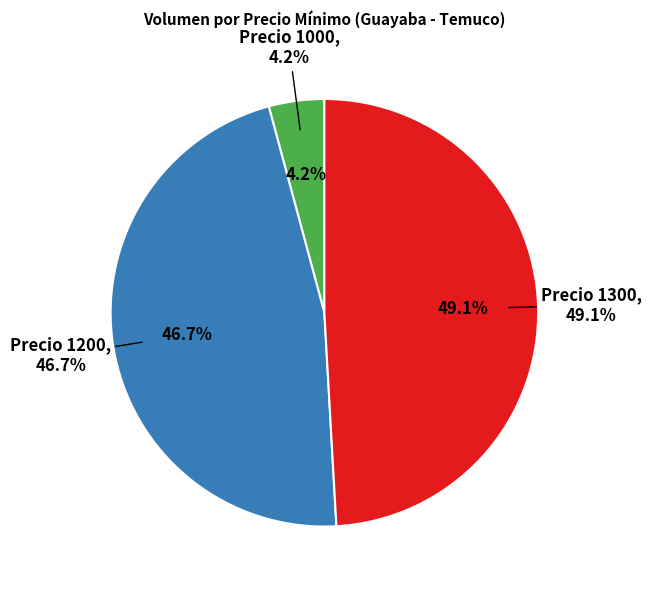

True or false: 50 accounts for 1% of the total.

False